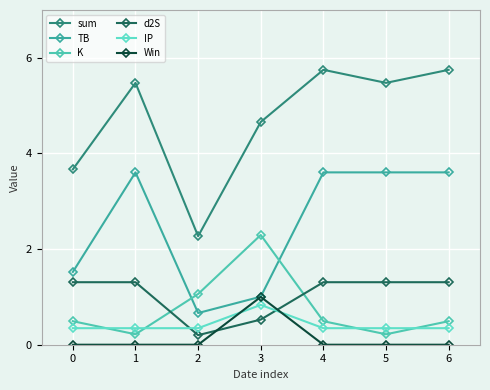

True or false: d2S and Win intersect in this chart.

True